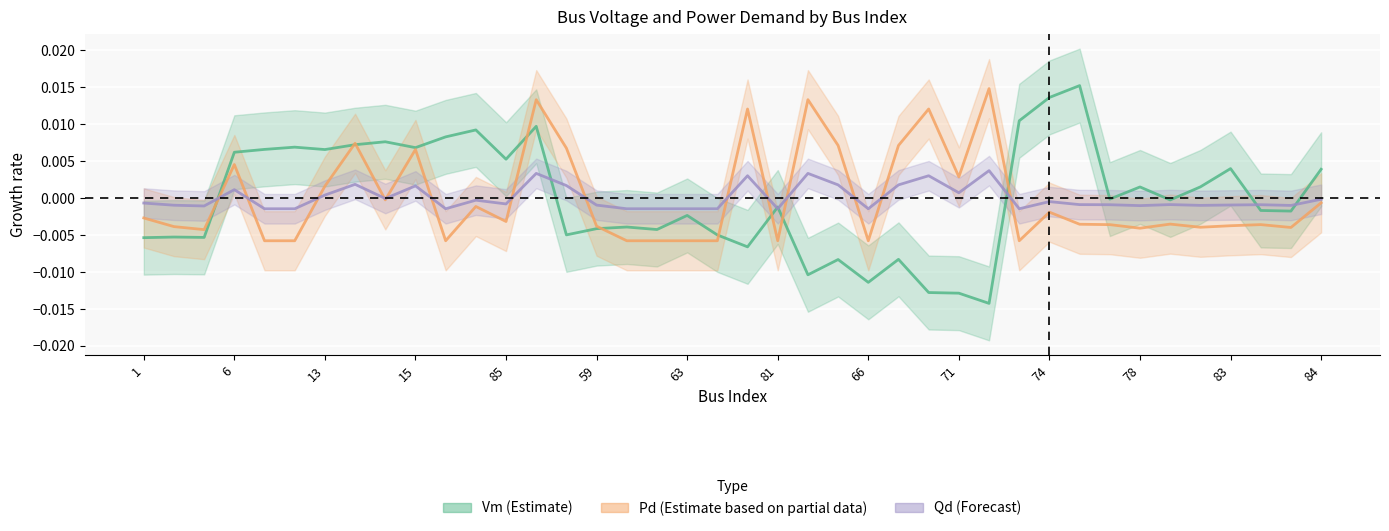

The Pd series shows 0.0 at 68. True or false?

True